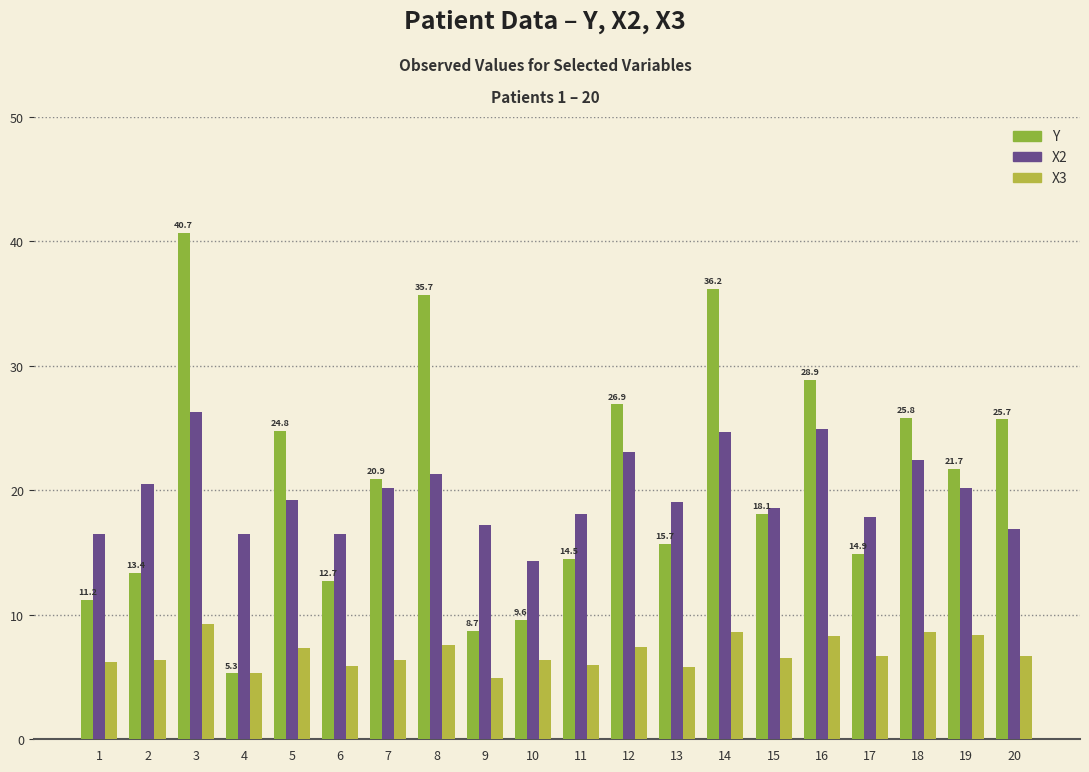

Does the chart contain stacked bars?

No